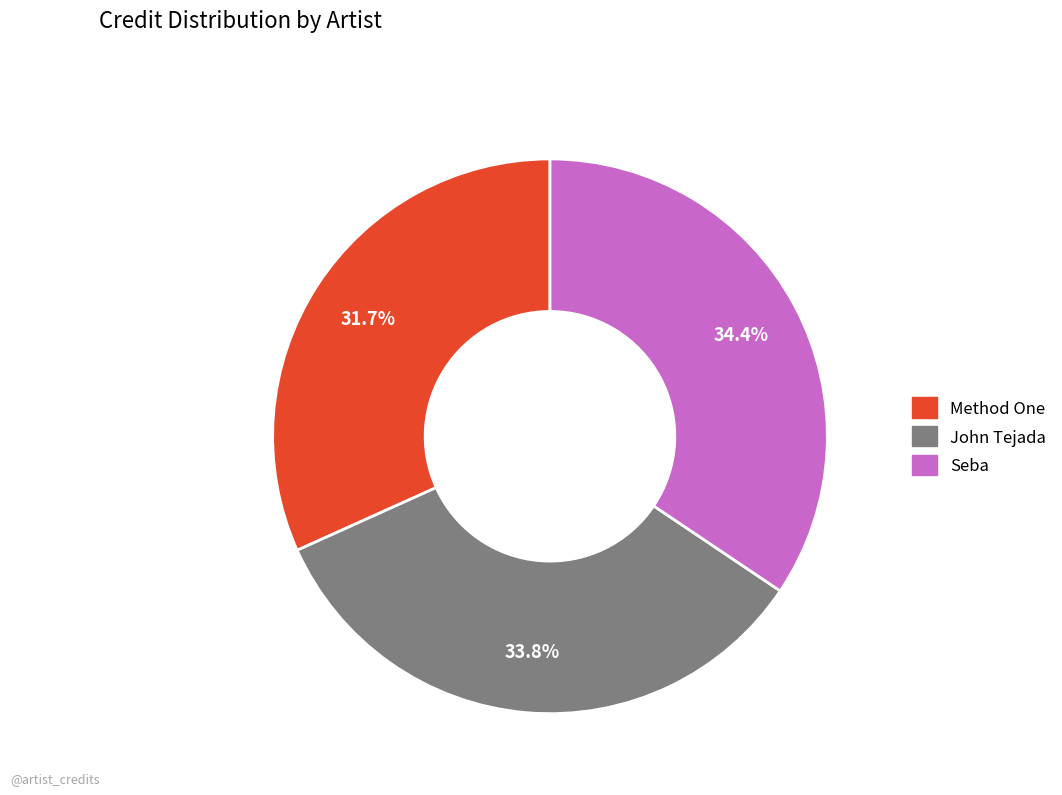

To the nearest percent, what is the average slice percentage?

33%